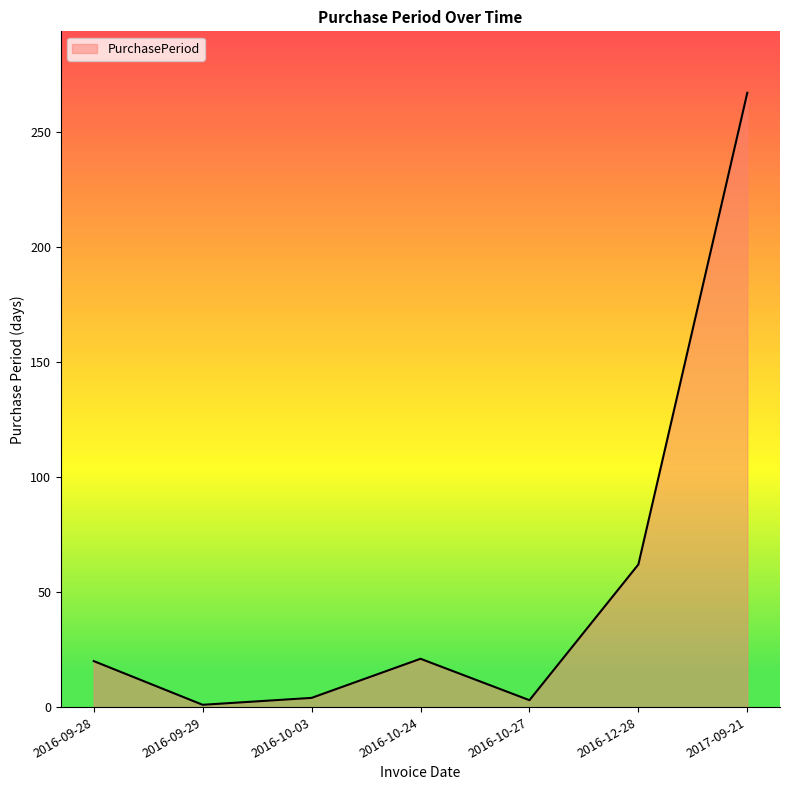

What is the difference between the values at 2016-09-29 and 2016-10-03?

3